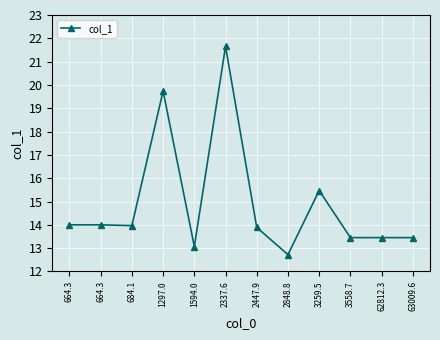

Between 1297.0 and 664.3, which is larger?

1297.0